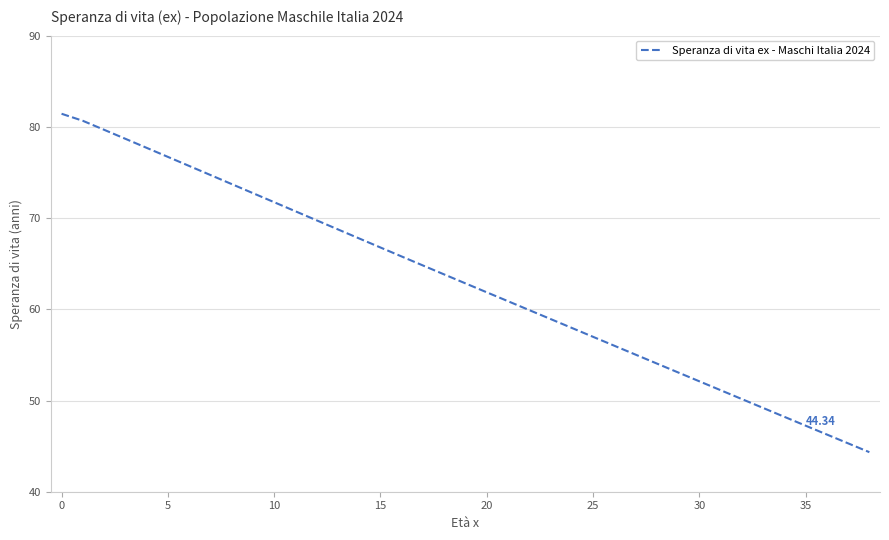

What is the difference between the maximum and minimum values?

37.1